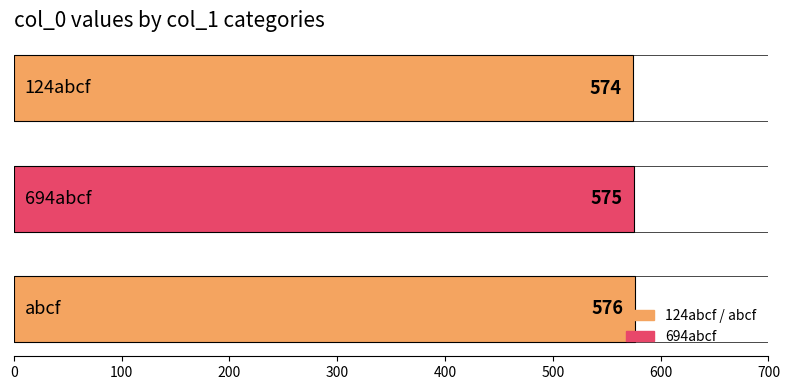

How many bars are there in total?

3